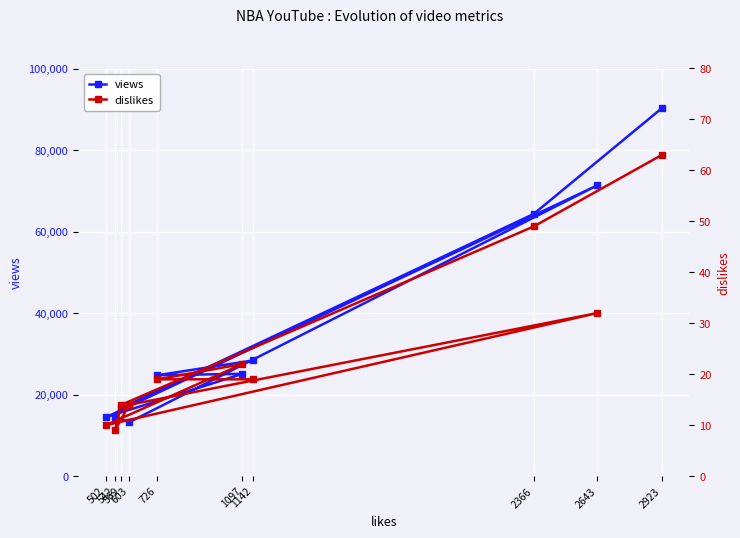

True or false: dislikes and views cross at least once.

False